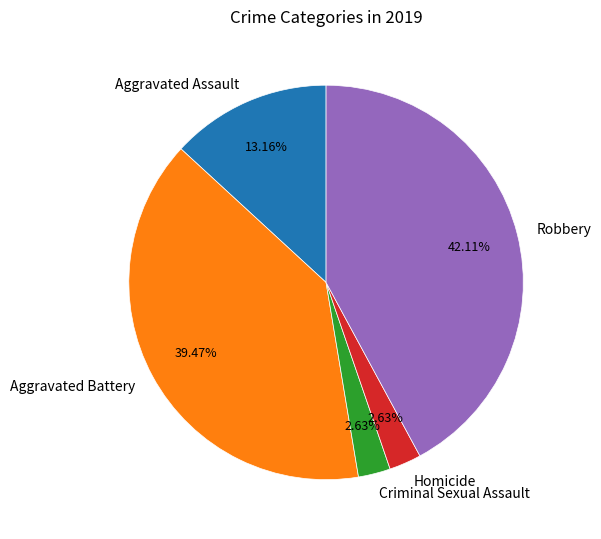

True or false: Robbery accounts for 27% of the total.

False